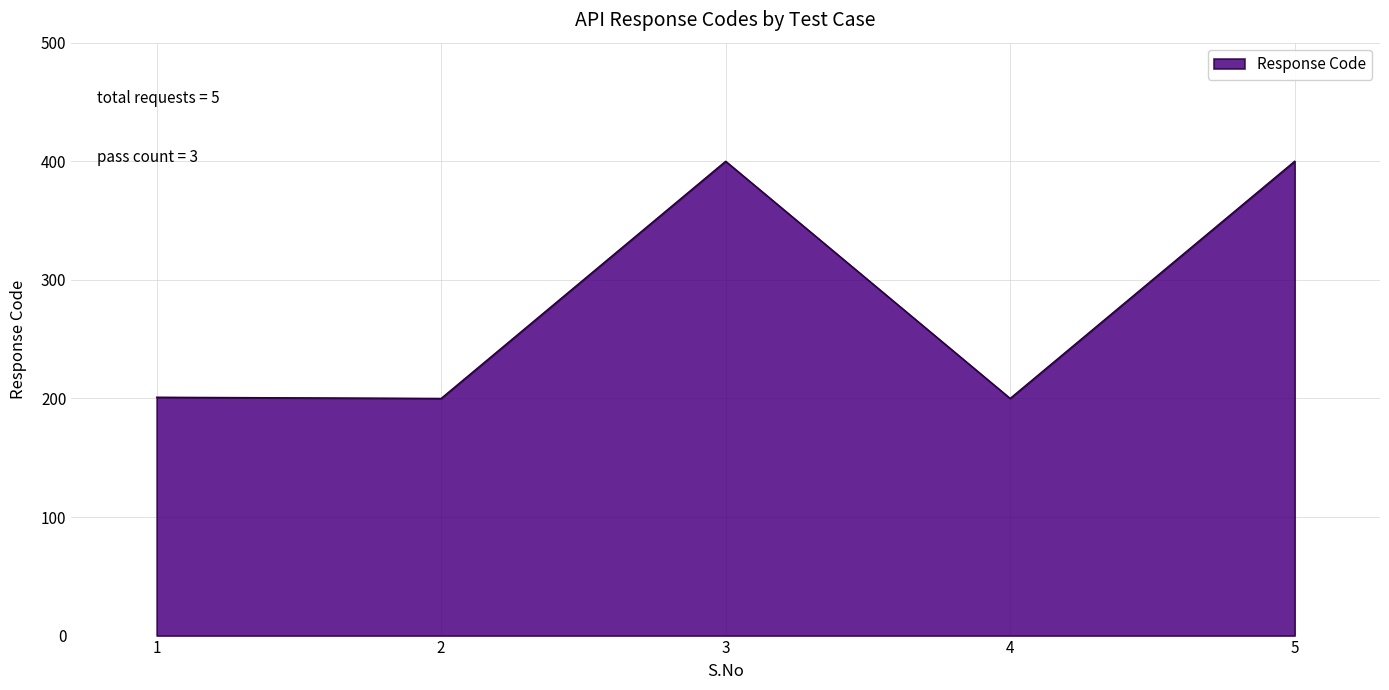

What is the sum of the values at 4 and 2?

400